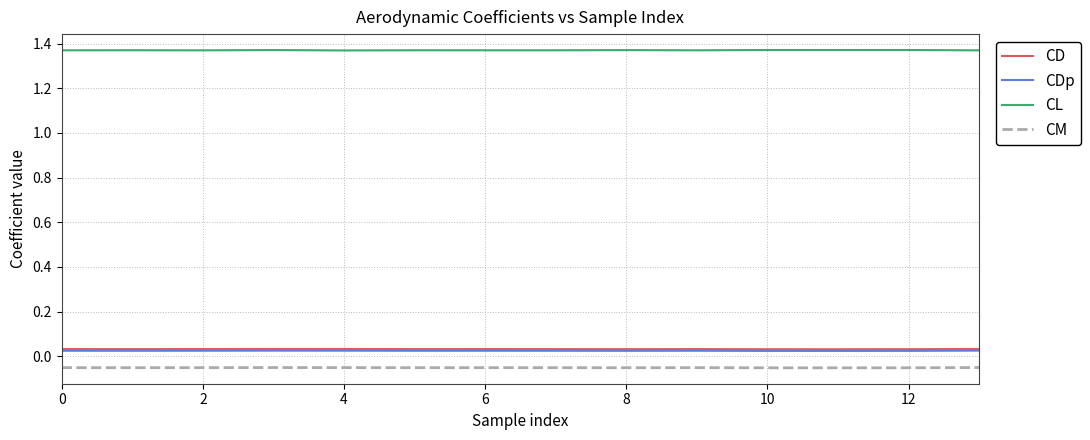

Which series has the largest total across all categories?

CL